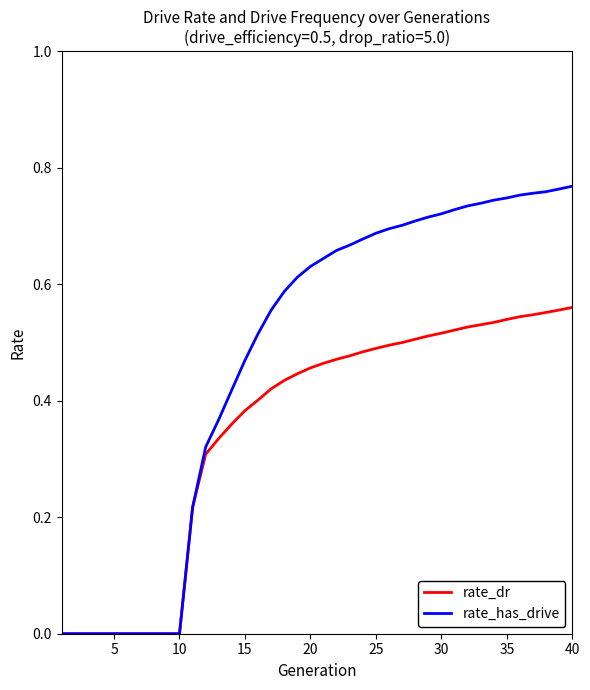

How many series are shown in this chart?

2